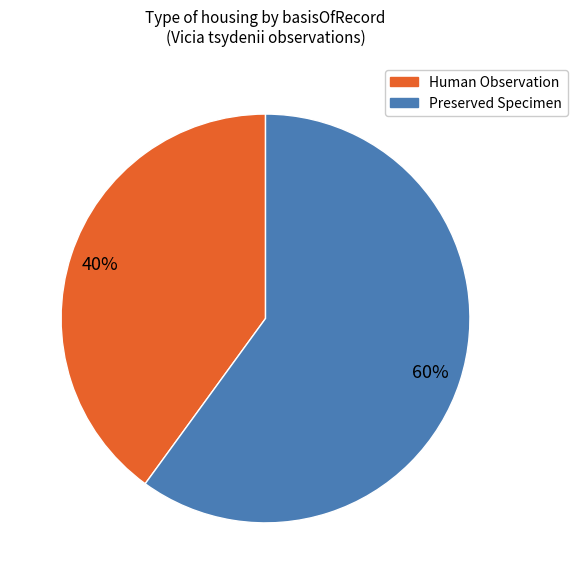

Is there any slice that represents more than half of the pie?

Yes